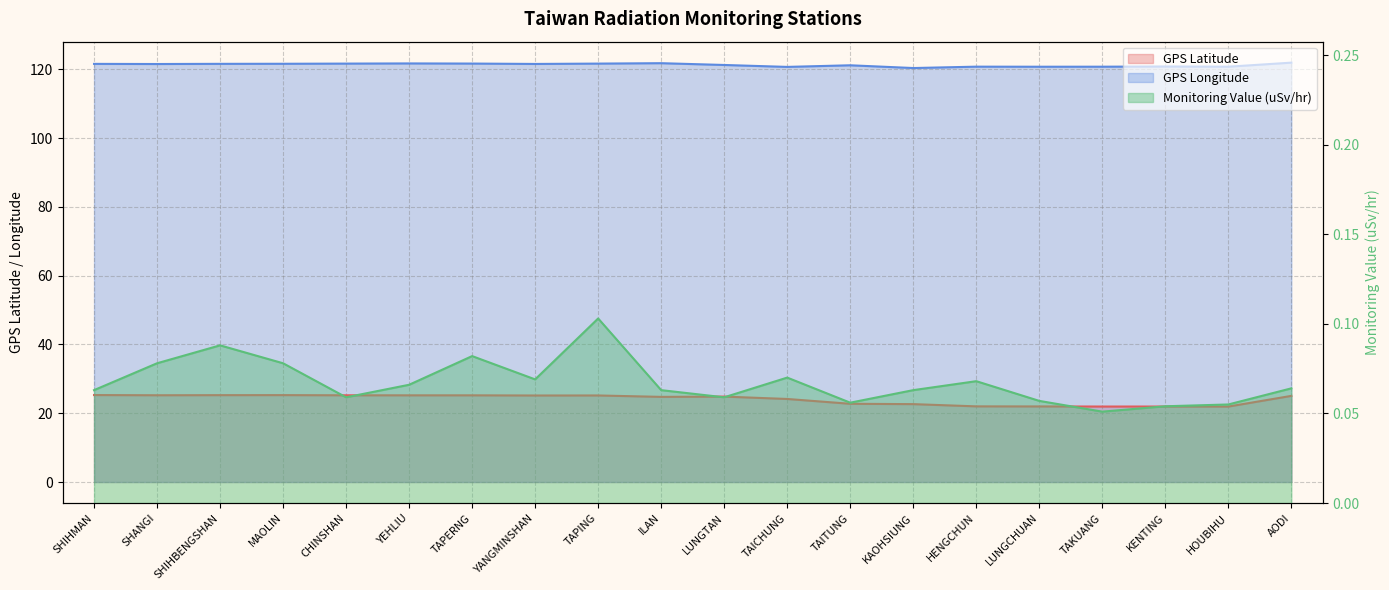

At which label is Monitoring Value (uSv/hr) closest to 0?

TAKUANG